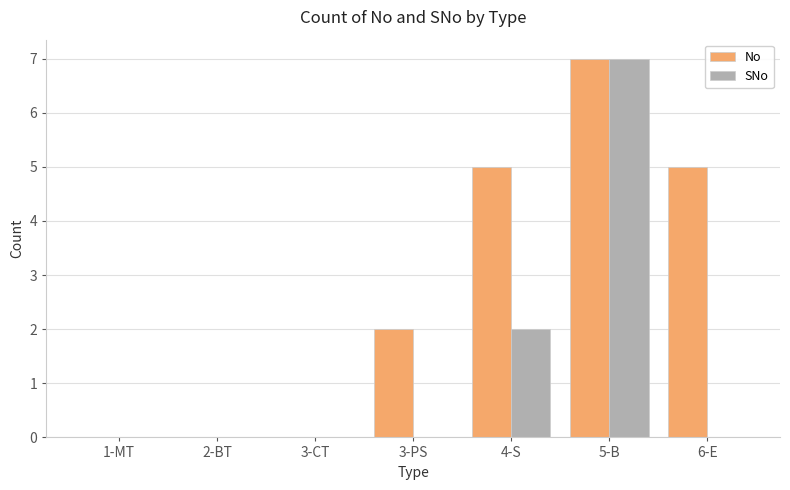

Count the number of categories in the chart.

7